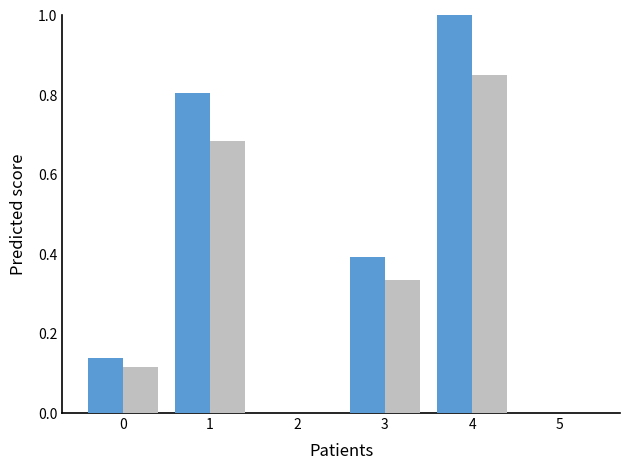

Which label corresponds to the largest value in the chart?

4